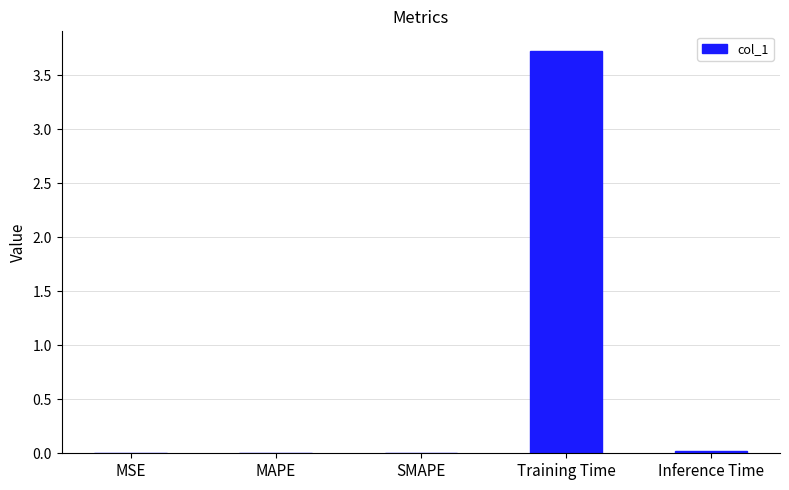

Between Training Time and SMAPE, which is larger?

Training Time